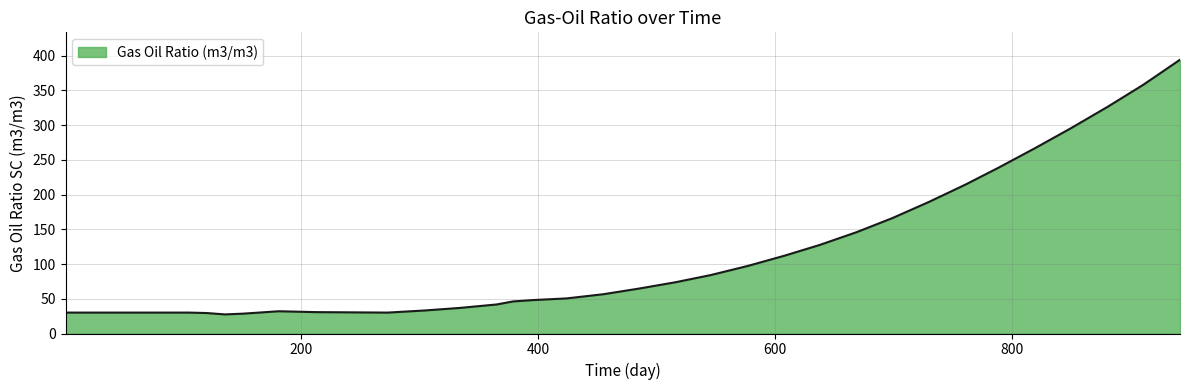

What is the smallest value displayed?

27.5